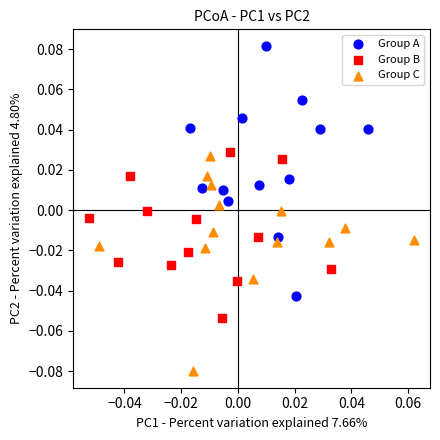

Which series has the largest Y range (max minus min)?

Group A